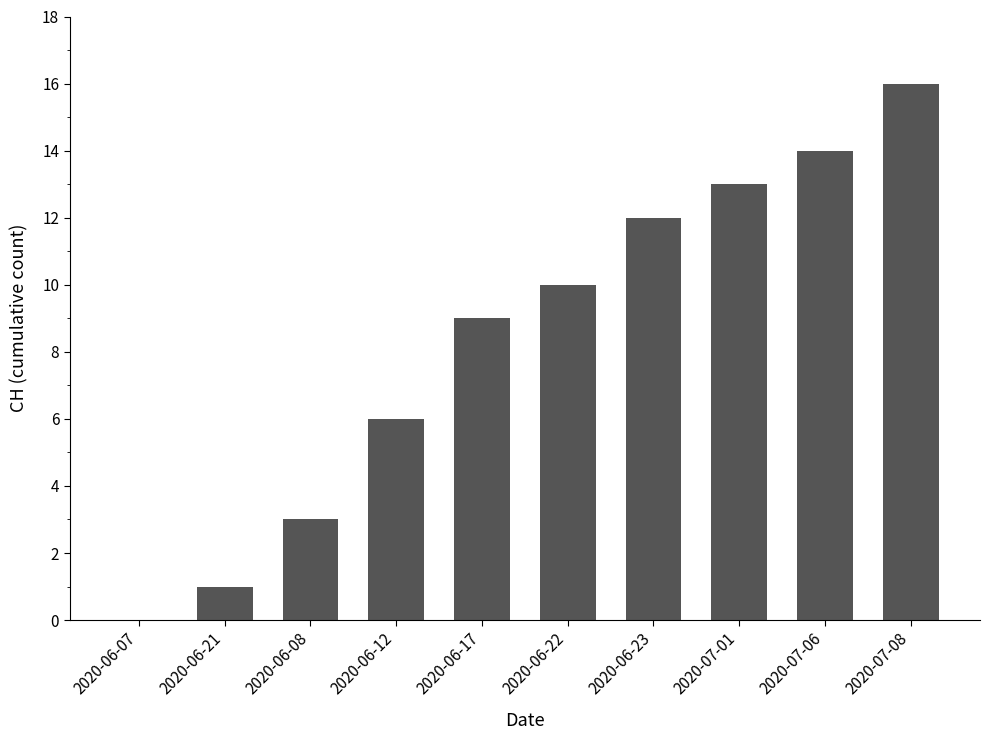

Read the value at 2020-06-22, to the nearest 5.

10